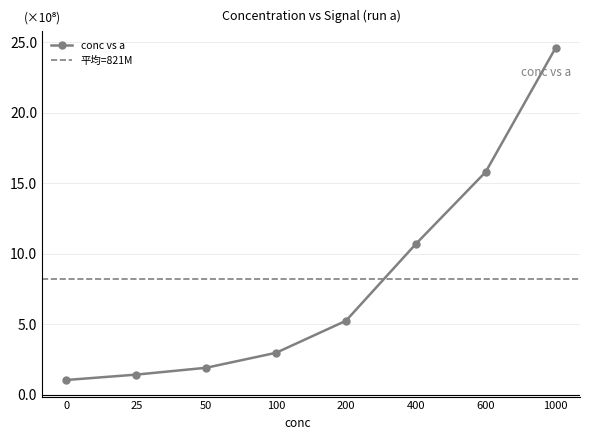

Which category has the highest value across all series?

1000